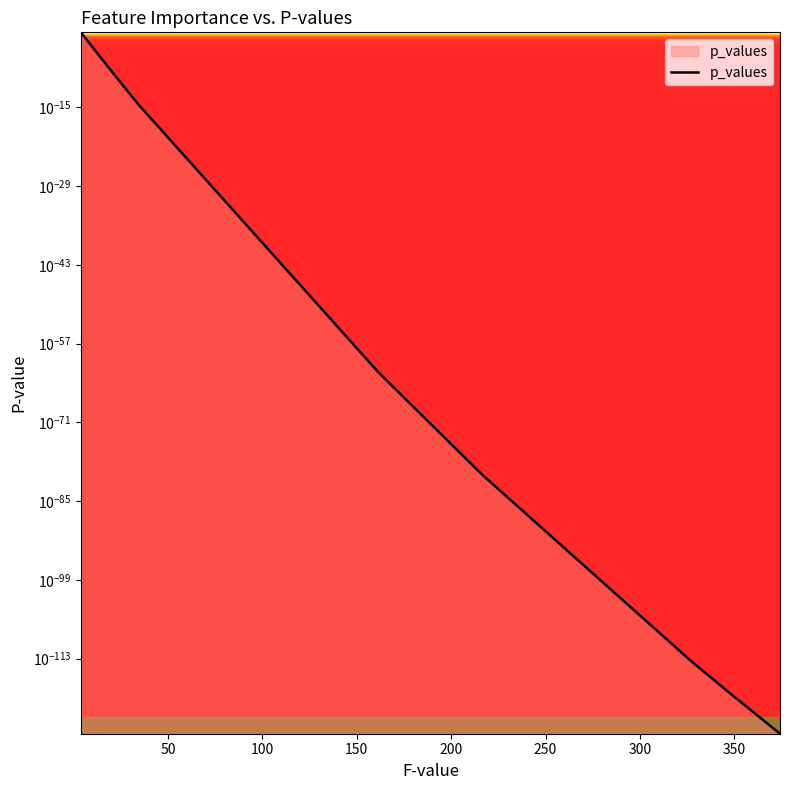

How many lines are shown in the chart?

1